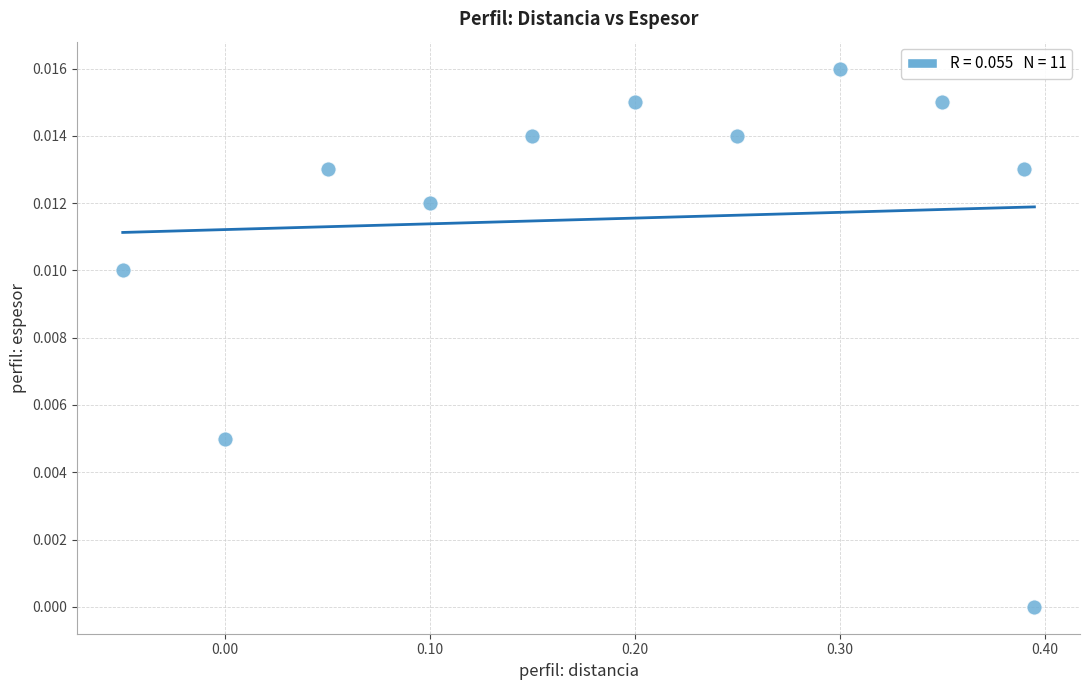

What is the range of X values (max minus min)?

0.4